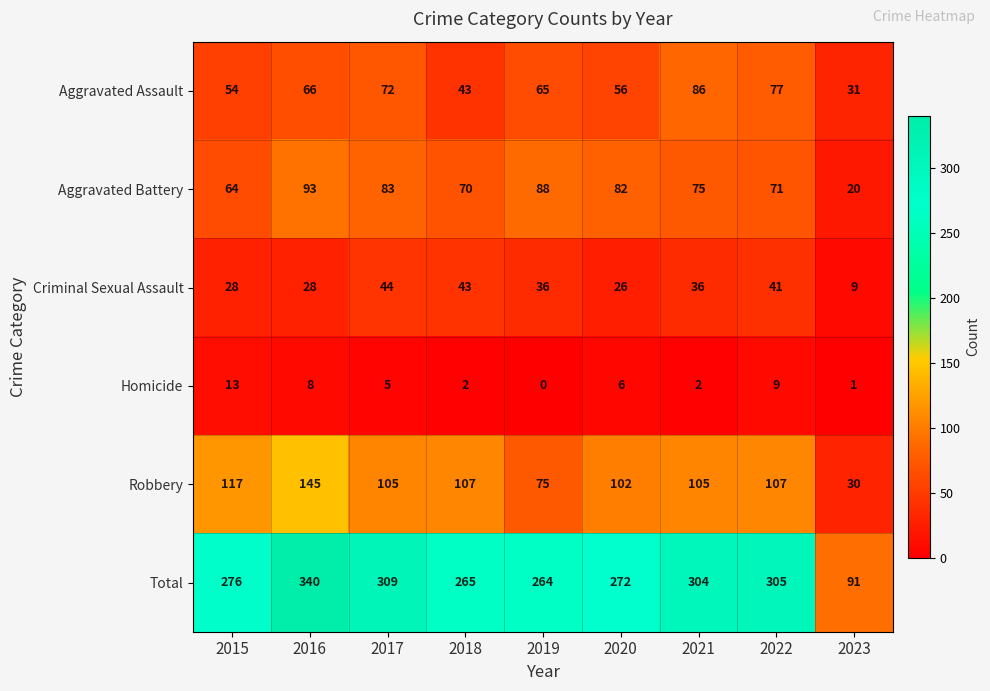

Rank the series at 2021 from highest to lowest value.

Total, Robbery, Aggravated Assault, Aggravated Battery, Criminal Sexual Assault, Homicide